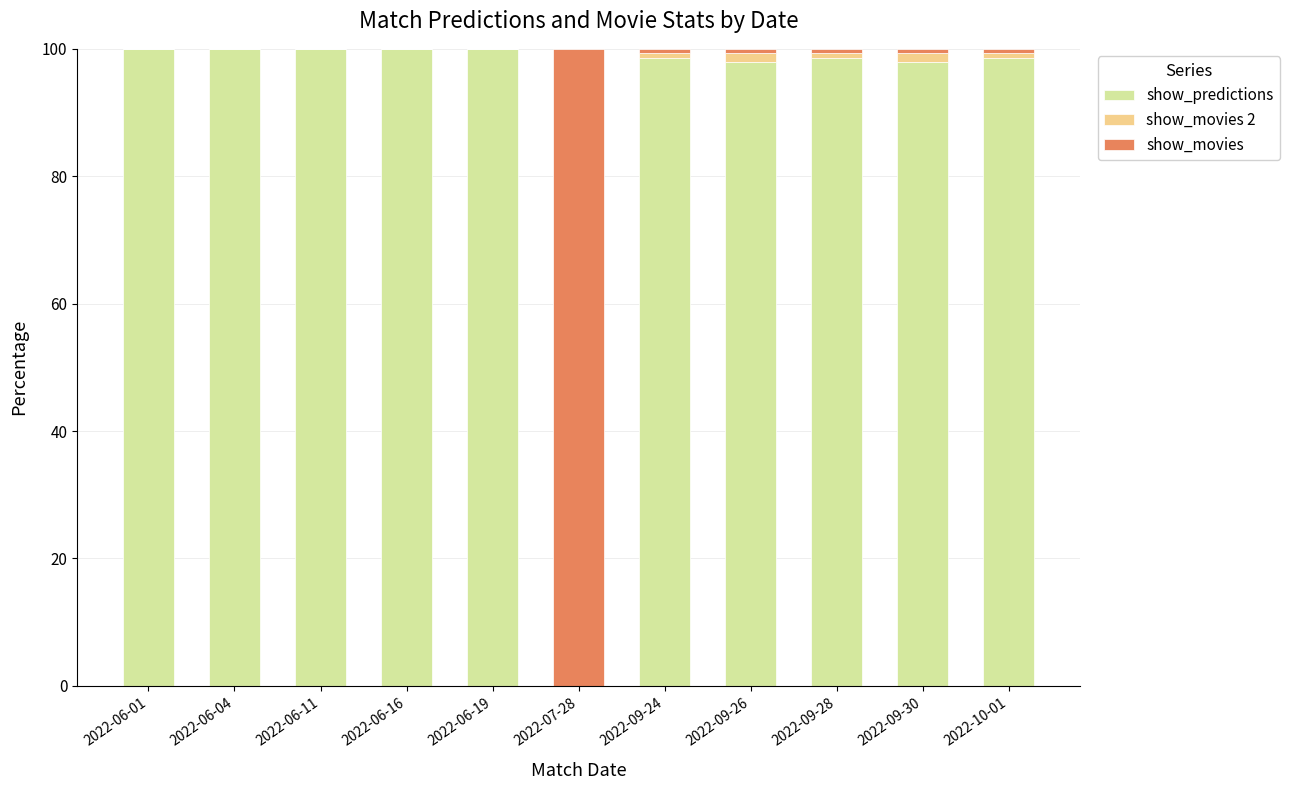

What is the sum of all show_predictions values?

991.5